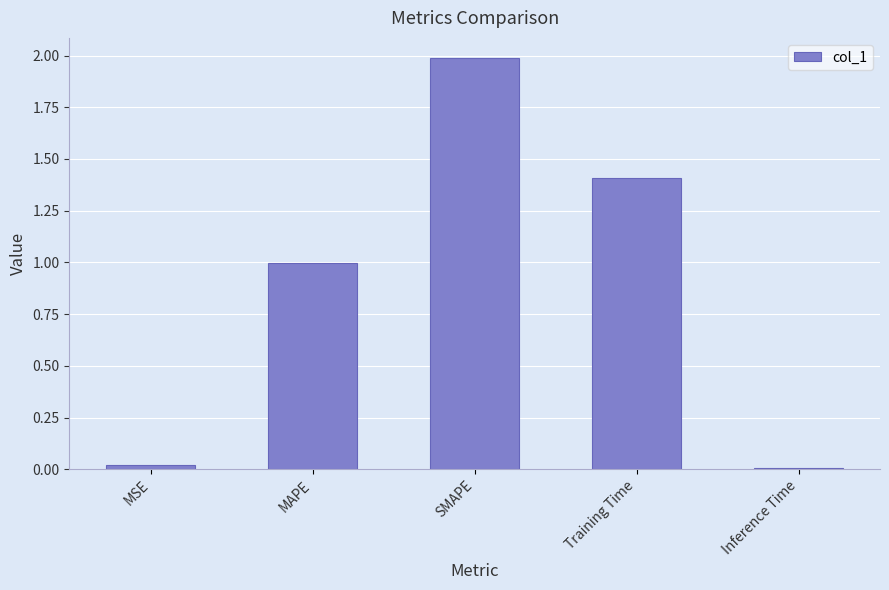

What is the change in value from MSE to SMAPE?

+2.0